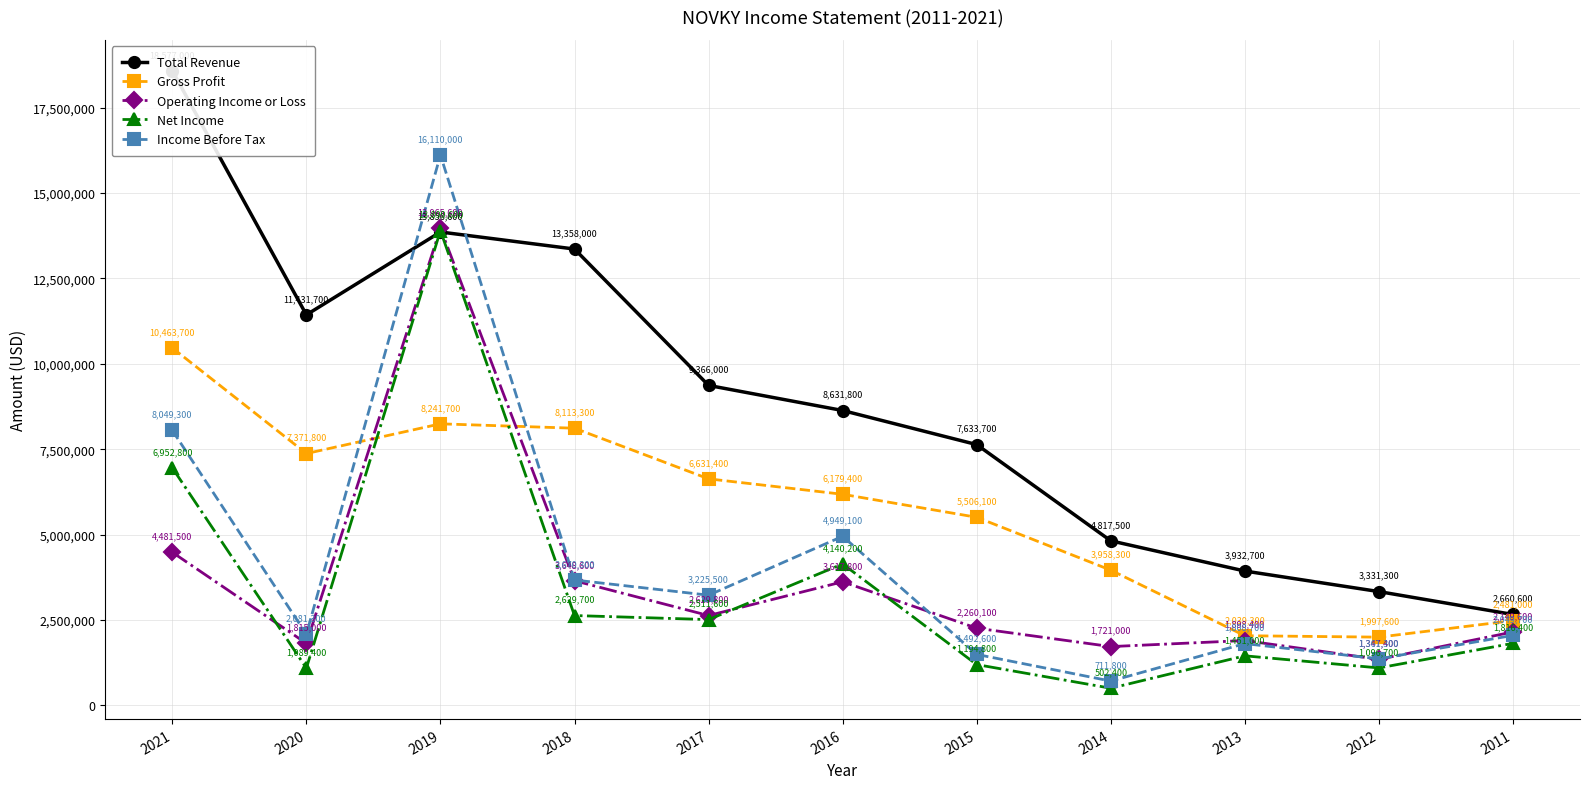

Which label corresponds to the largest value in the chart?

2021